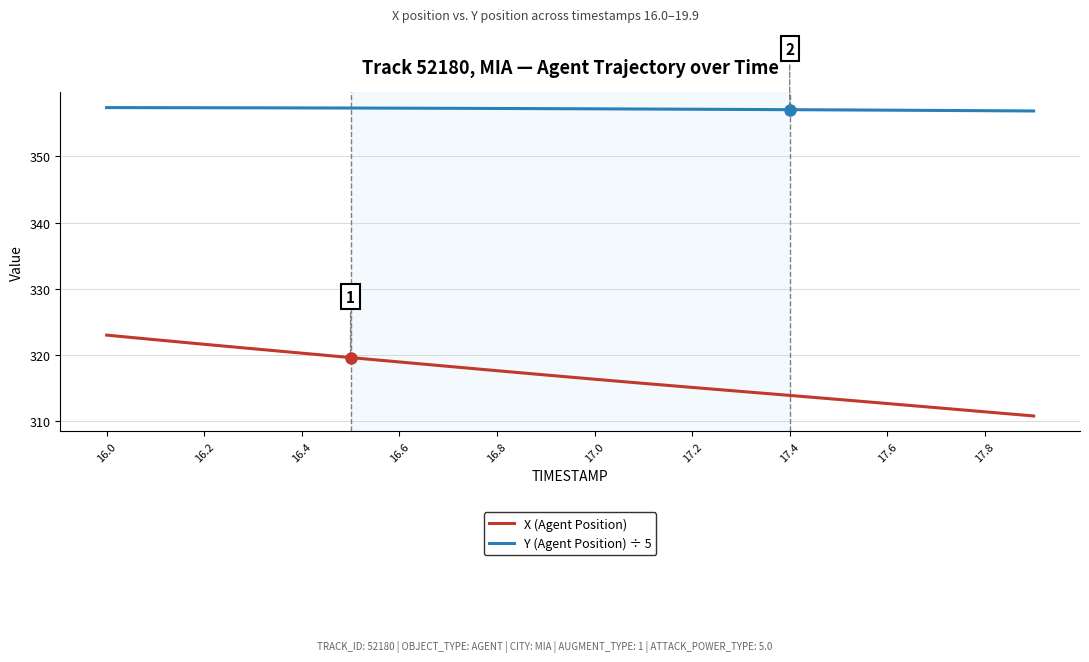

True or false: X (Agent Position) has more than 2 interior local peaks.

False